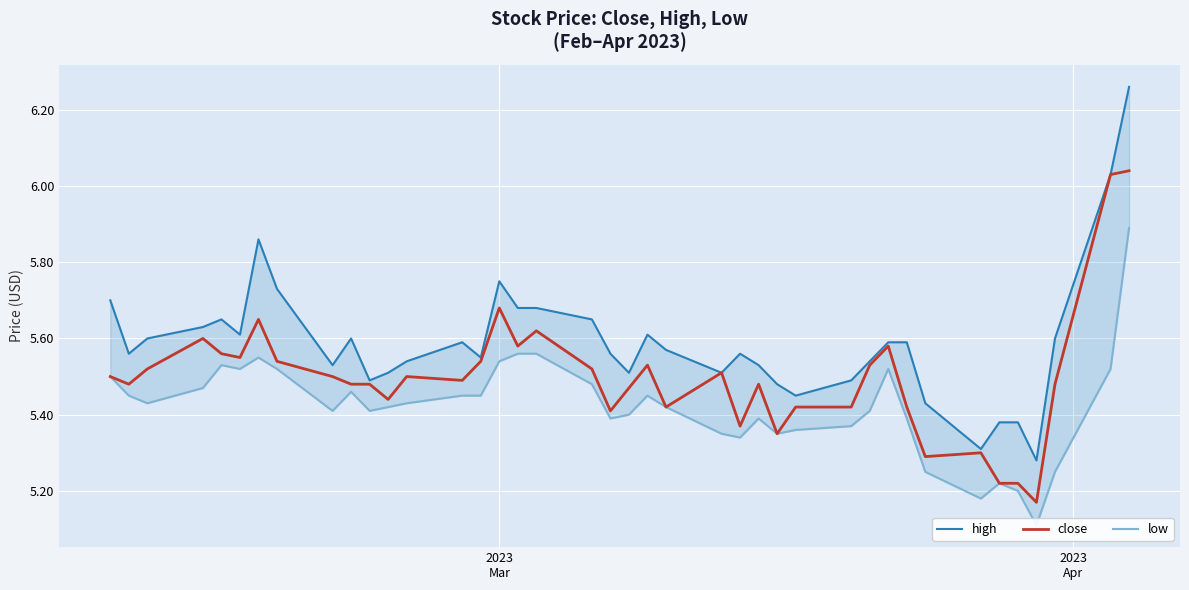

What is the difference between the maximum and minimum values in the low series?

0.8